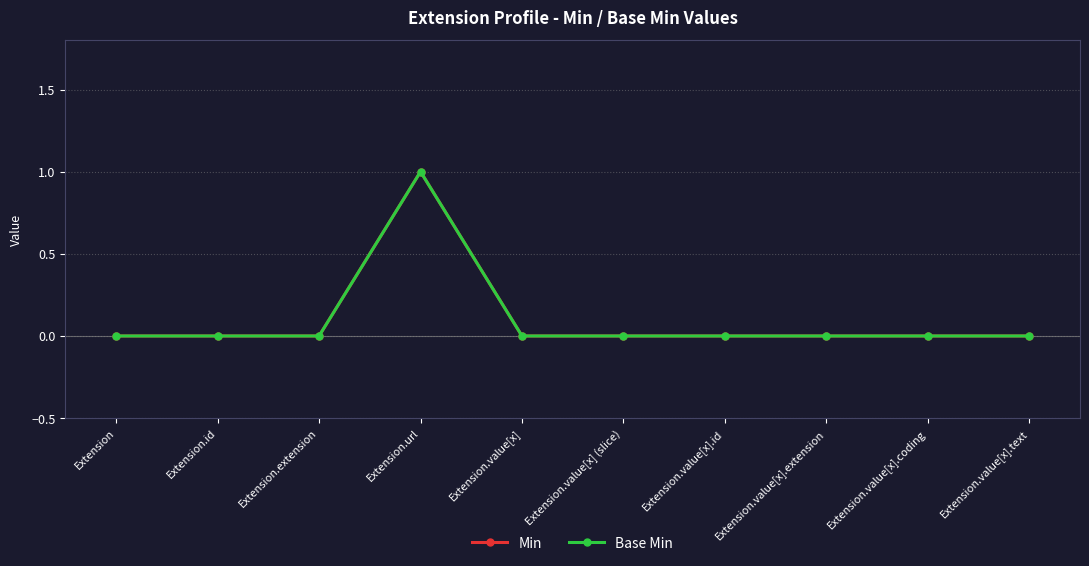

Does the chart display data point markers on the line(s)?

Yes